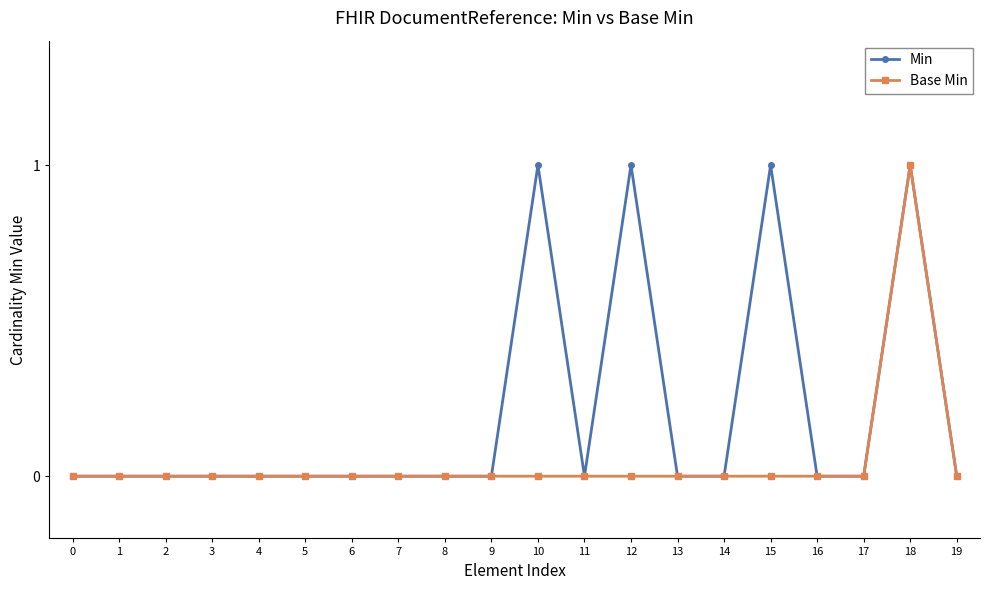

List the series in order of their overall mean, highest first.

Min, Base Min